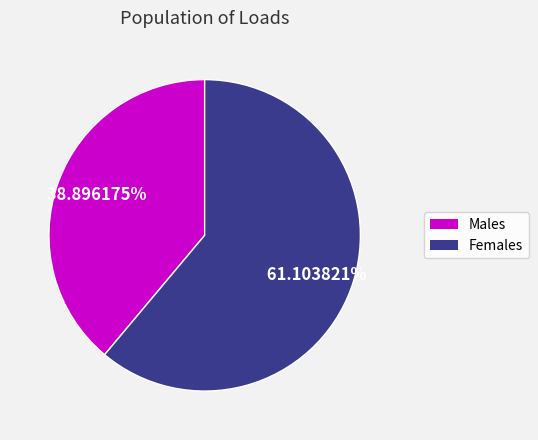

What is the ratio of the value at Females to the value at Males?

1.6